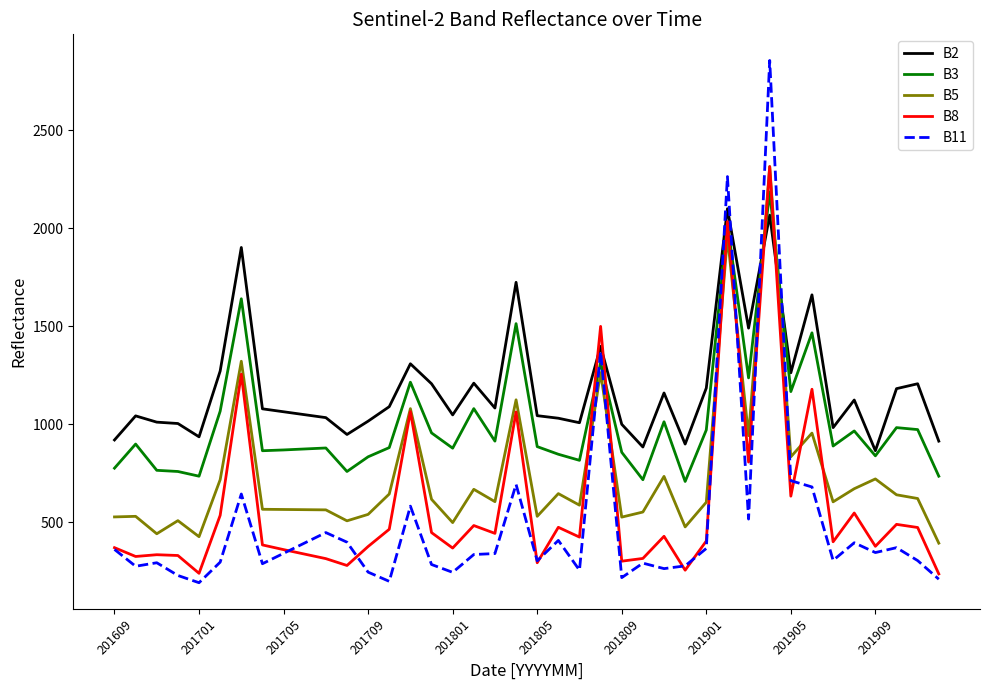

Which series has the largest total across all categories?

B2